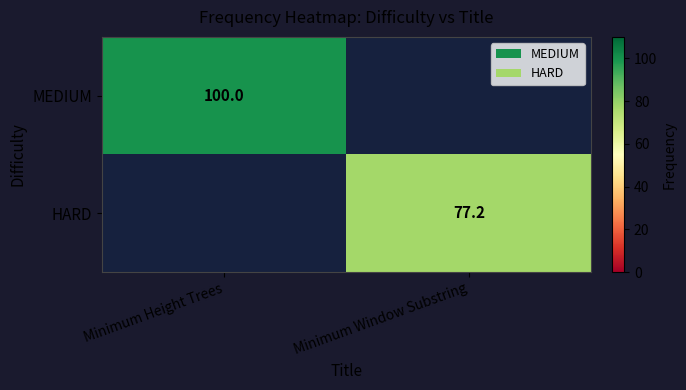

The value of HARD at Minimum Window Substring is 133.5. True or false?

False